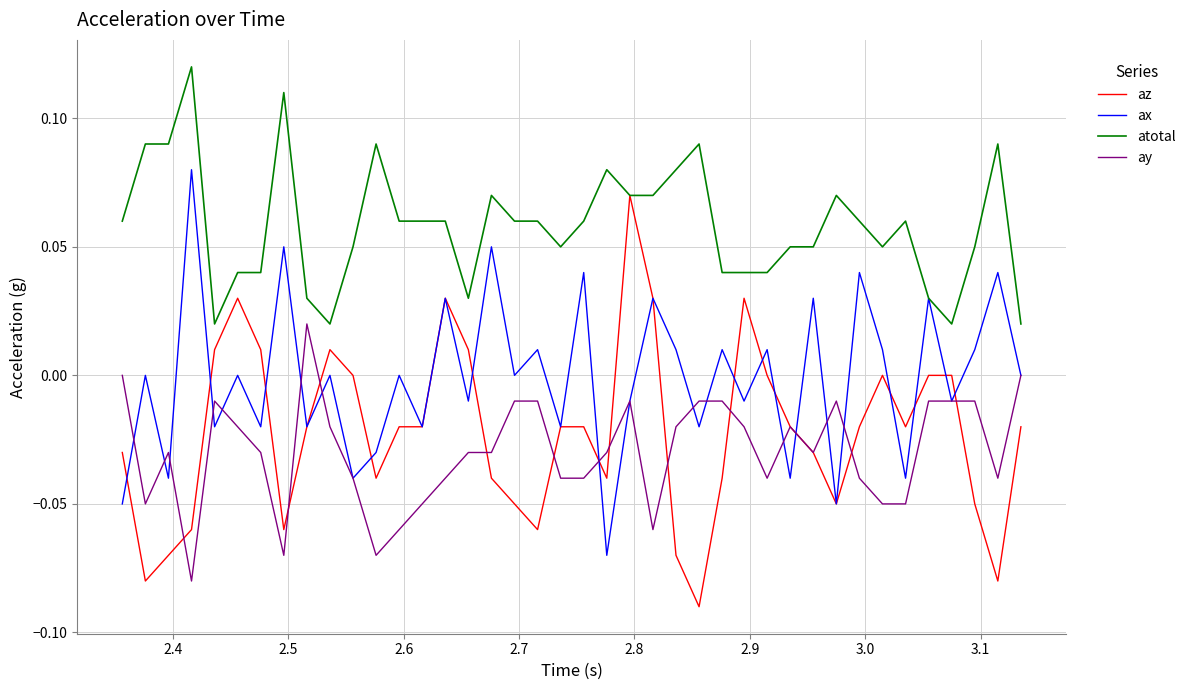

Which series has the largest total across all categories?

atotal